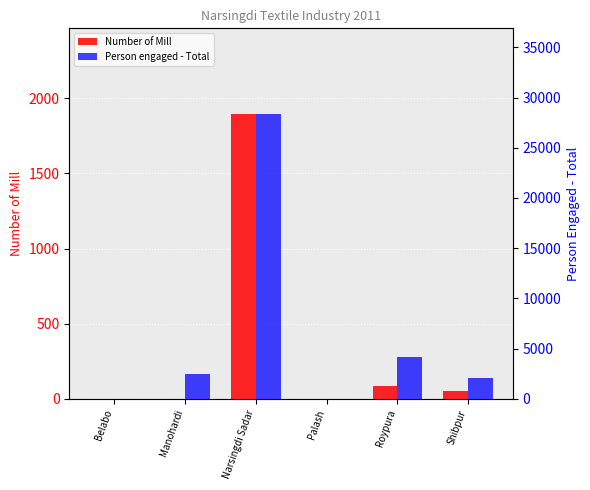

List the series in order of their overall mean, lowest first.

Number of Mill, Person engaged - Total